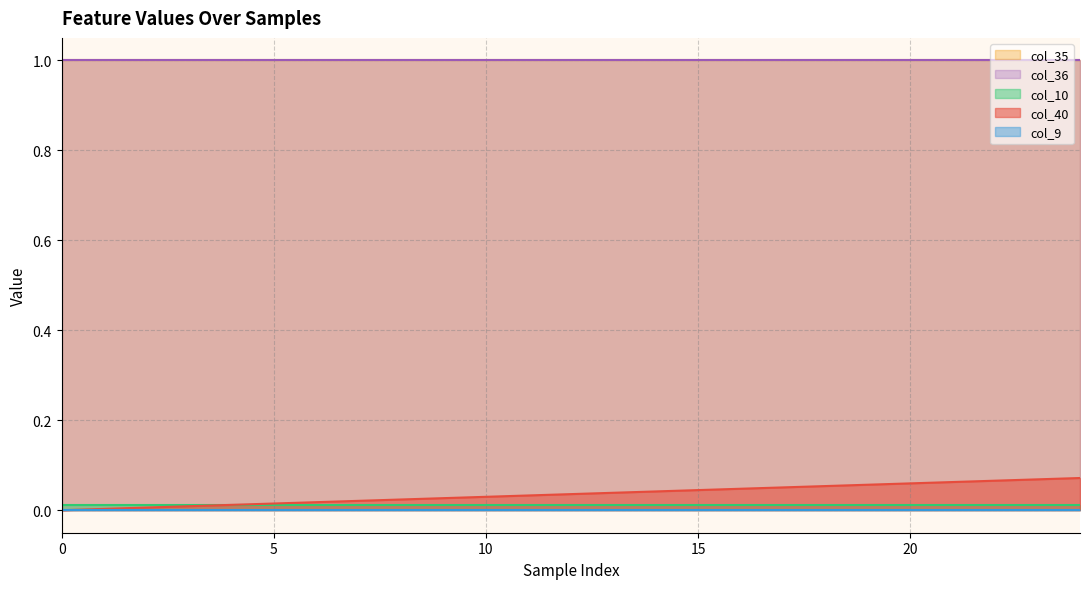

Reading right to left, what are all the values shown in this chart?

col_40: 24=0.1	23=0.1	22=0.1	21=0.1	20=0.1	19=0.1	18=0.1	17=0.1	16=0.0	15=0.0	14=0.0	13=0.0	12=0.0	11=0.0	10=0.0	9=0.0	8=0.0	7=0.0	6=0.0	5=0.0	4=0.0	3=0.0	2=0.0	1=0.0	0=0.0
col_9: 24=0.0	23=0.0	22=0.0	21=0.0	20=0.0	19=0.0	18=0.0	17=0.0	16=0.0	15=0.0	14=0.0	13=0.0	12=0.0	11=0.0	10=0.0	9=0.0	8=0.0	7=0.0	6=0.0	5=0.0	4=0.0	3=0.0	2=0.0	1=0.0	0=0.0
col_10: 24=0.0	23=0.0	22=0.0	21=0.0	20=0.0	19=0.0	18=0.0	17=0.0	16=0.0	15=0.0	14=0.0	13=0.0	12=0.0	11=0.0	10=0.0	9=0.0	8=0.0	7=0.0	6=0.0	5=0.0	4=0.0	3=0.0	2=0.0	1=0.0	0=0.0
col_35: 24=1.0	23=1.0	22=1.0	21=1.0	20=1.0	19=1.0	18=1.0	17=1.0	16=1.0	15=1.0	14=1.0	13=1.0	12=1.0	11=1.0	10=1.0	9=1.0	8=1.0	7=1.0	6=1.0	5=1.0	4=1.0	3=1.0	2=1.0	1=1.0	0=1.0
col_36: 24=1.0	23=1.0	22=1.0	21=1.0	20=1.0	19=1.0	18=1.0	17=1.0	16=1.0	15=1.0	14=1.0	13=1.0	12=1.0	11=1.0	10=1.0	9=1.0	8=1.0	7=1.0	6=1.0	5=1.0	4=1.0	3=1.0	2=1.0	1=1.0	0=1.0